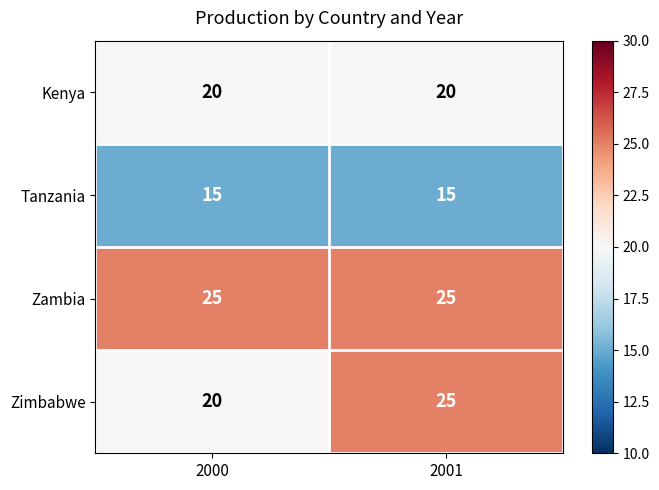

What is the maximum value shown in the chart?

25